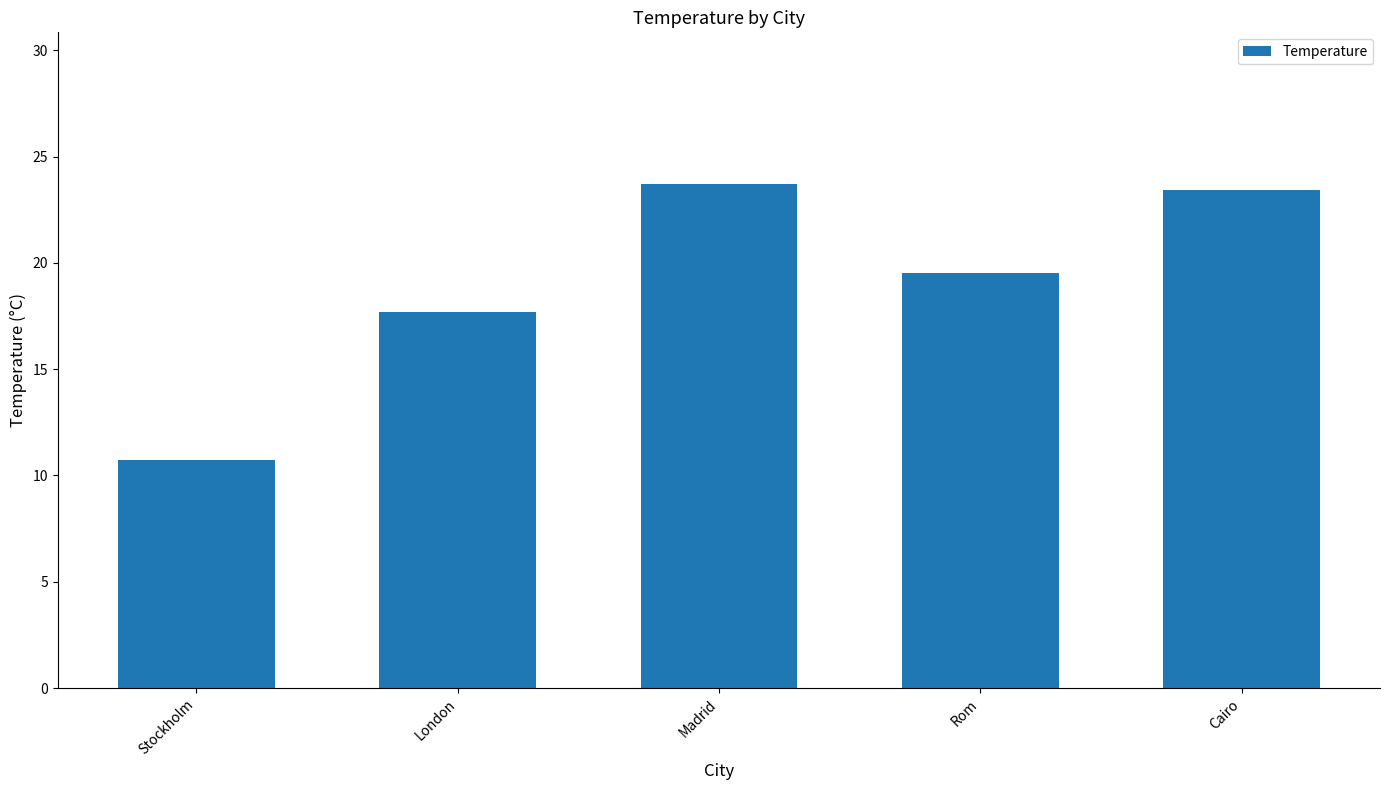

Where is the data nearest to the value 17?

London